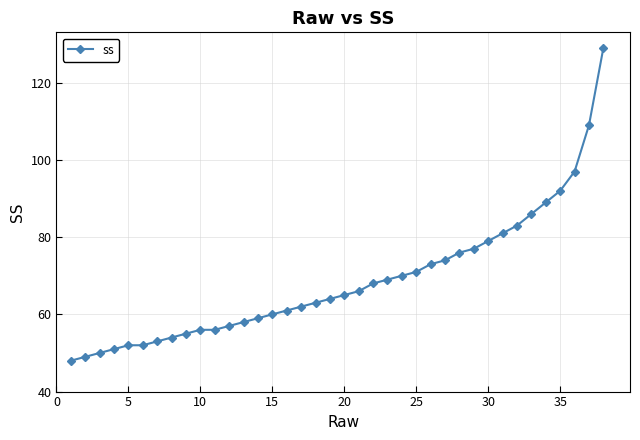

What is the minimum value shown in the chart?

48